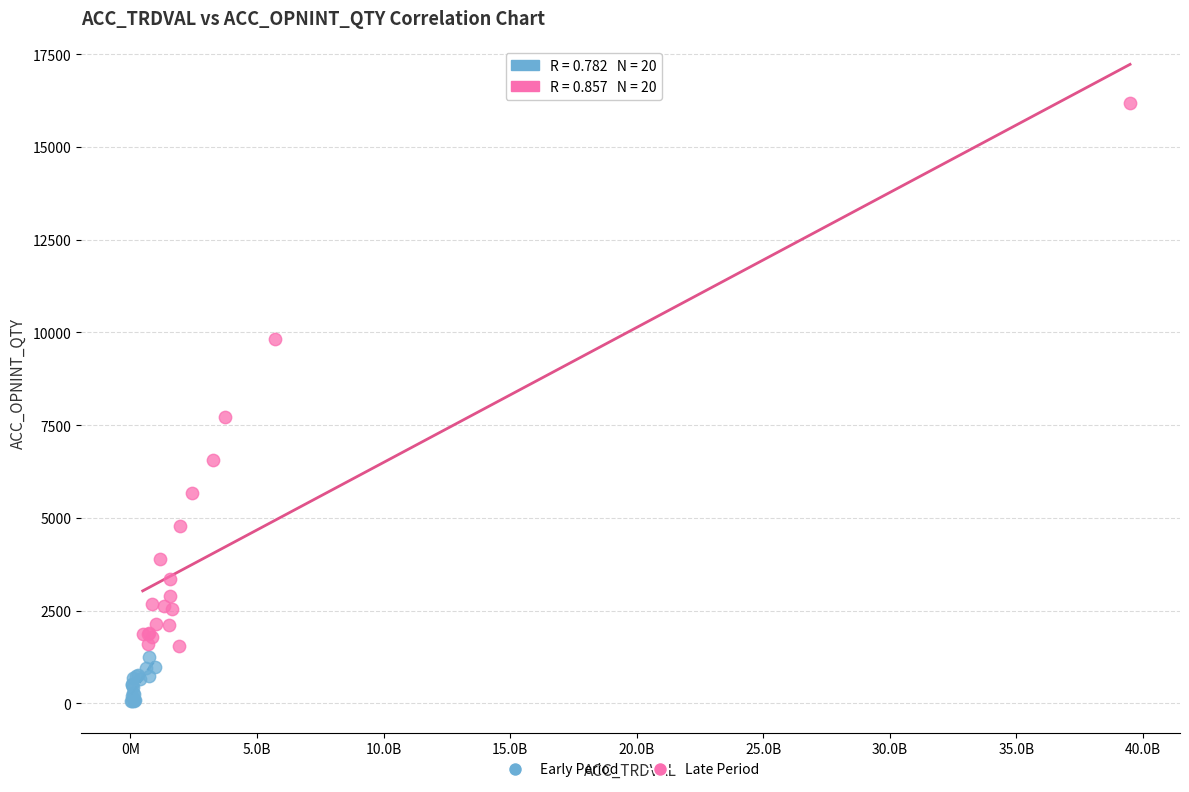

Which series reaches the minimum Y coordinate?

Early Period